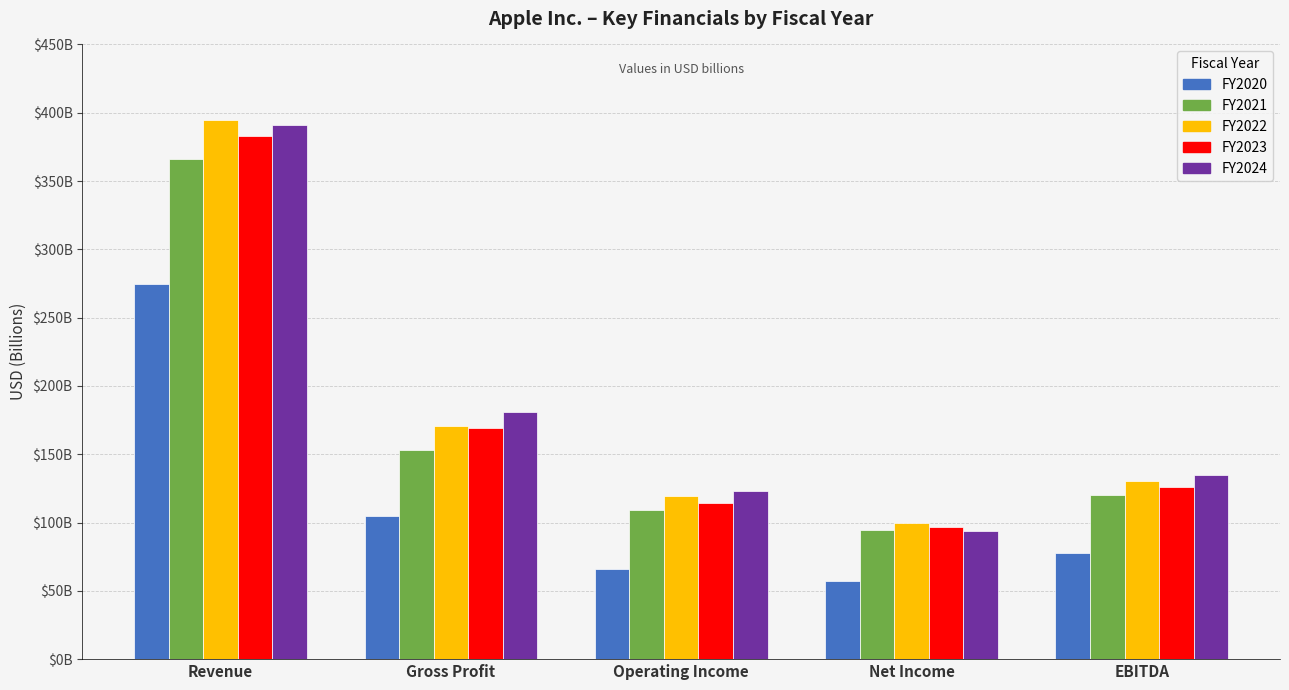

Reading right to left, extract all data points from this chart.

FY2020: 77.3	57.4	66.3	105.0	274.5
FY2021: 120.2	94.7	108.9	152.8	365.8
FY2022: 130.5	99.8	119.4	170.8	394.3
FY2023: 125.8	97.0	114.3	169.1	383.3
FY2024: 134.7	93.7	123.2	180.7	391.0